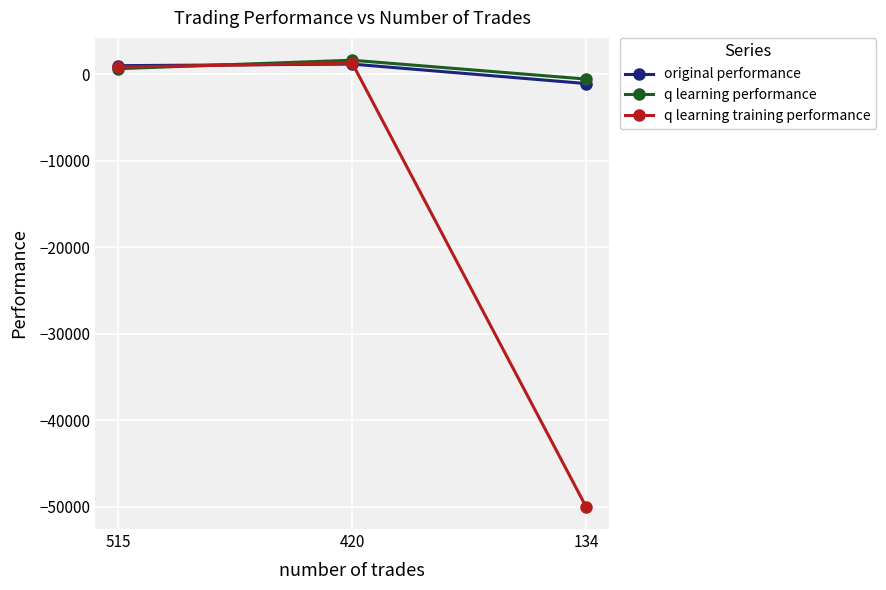

How many series are shown in this chart?

3